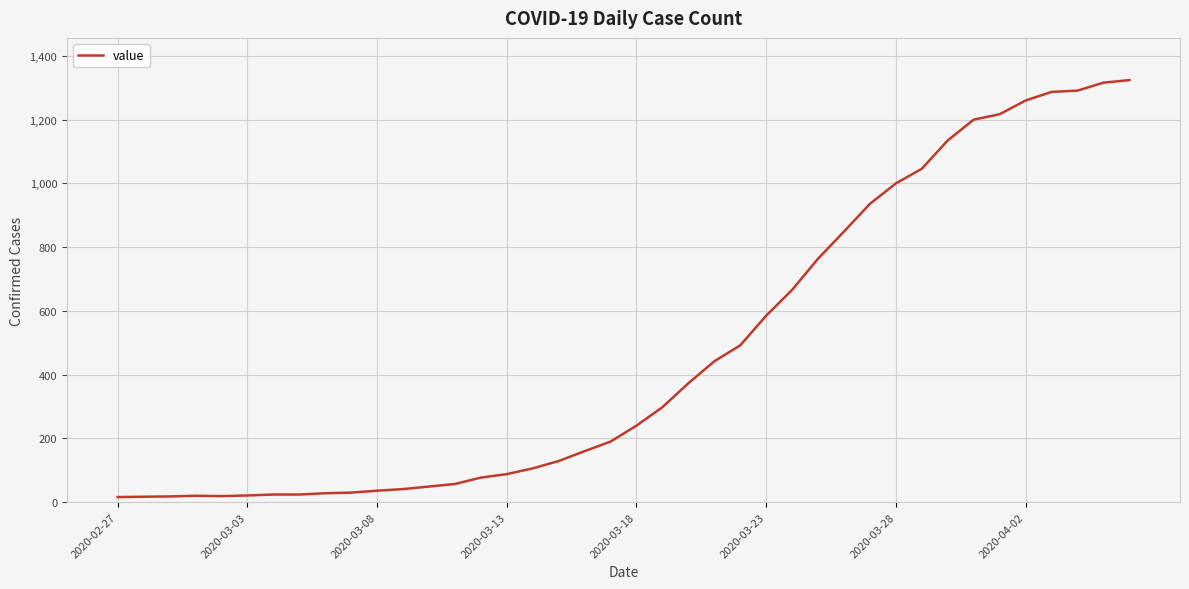

What is the difference between the maximum and minimum values?

1308